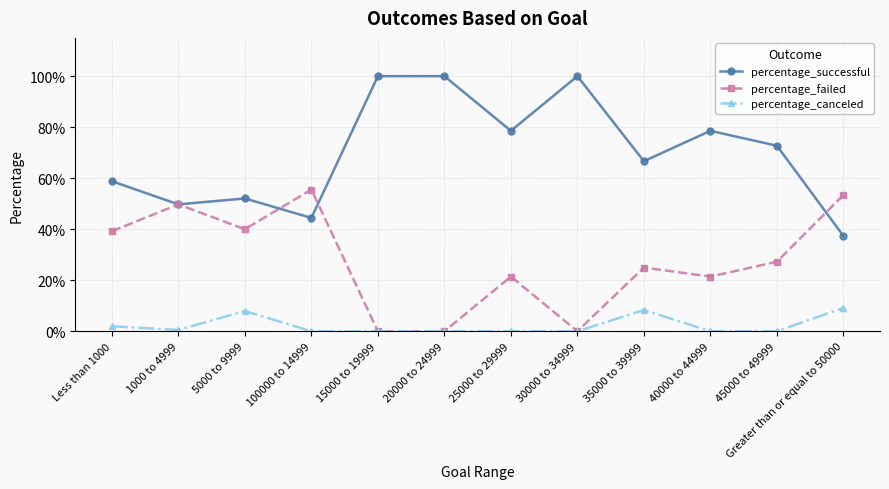

List the series in order of their peak value, lowest first.

percentage_canceled, percentage_failed, percentage_successful